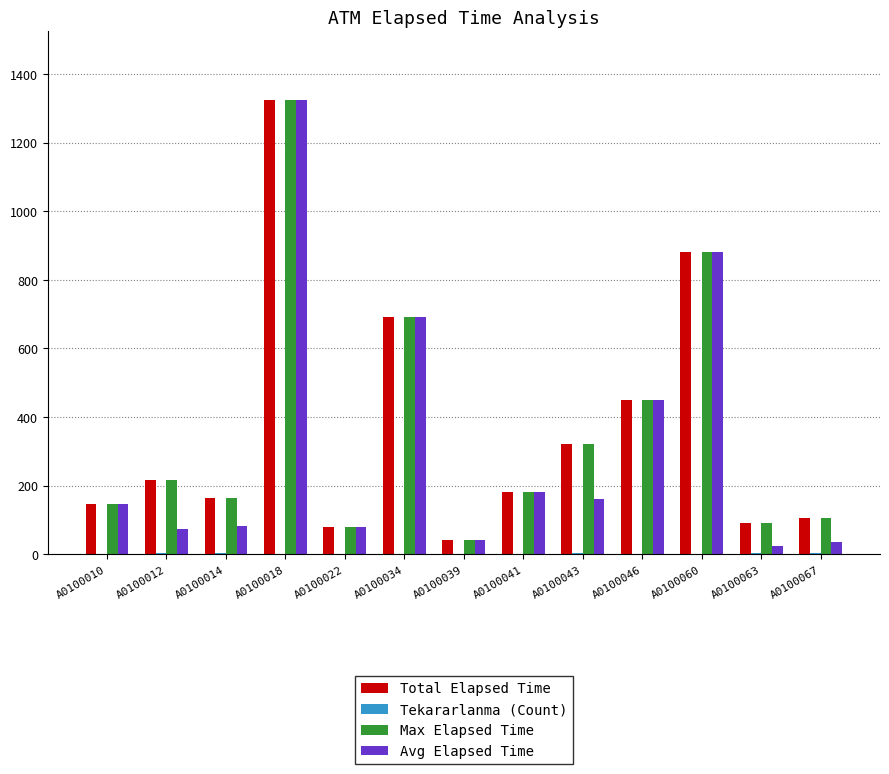

Which category has the highest value across all series?

A0100018